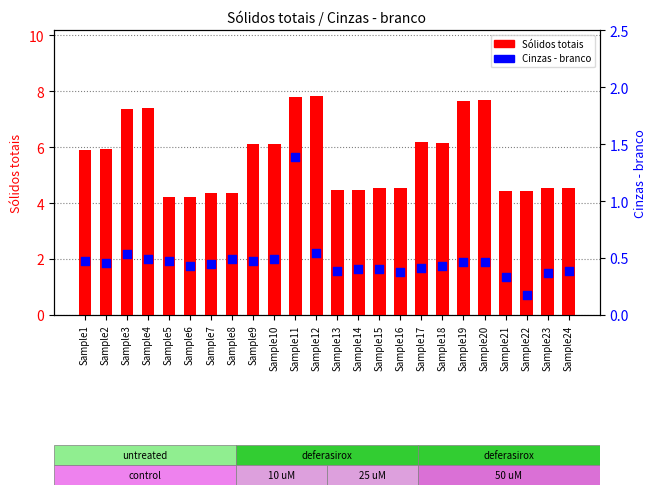

At how many categories does at least one series exceed 3?

24